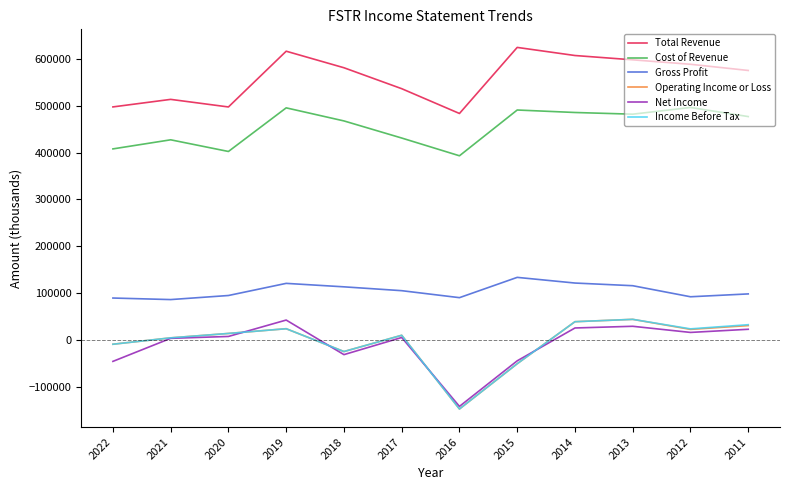

Which series changed the most between 2022 and 2018?

Total Revenue